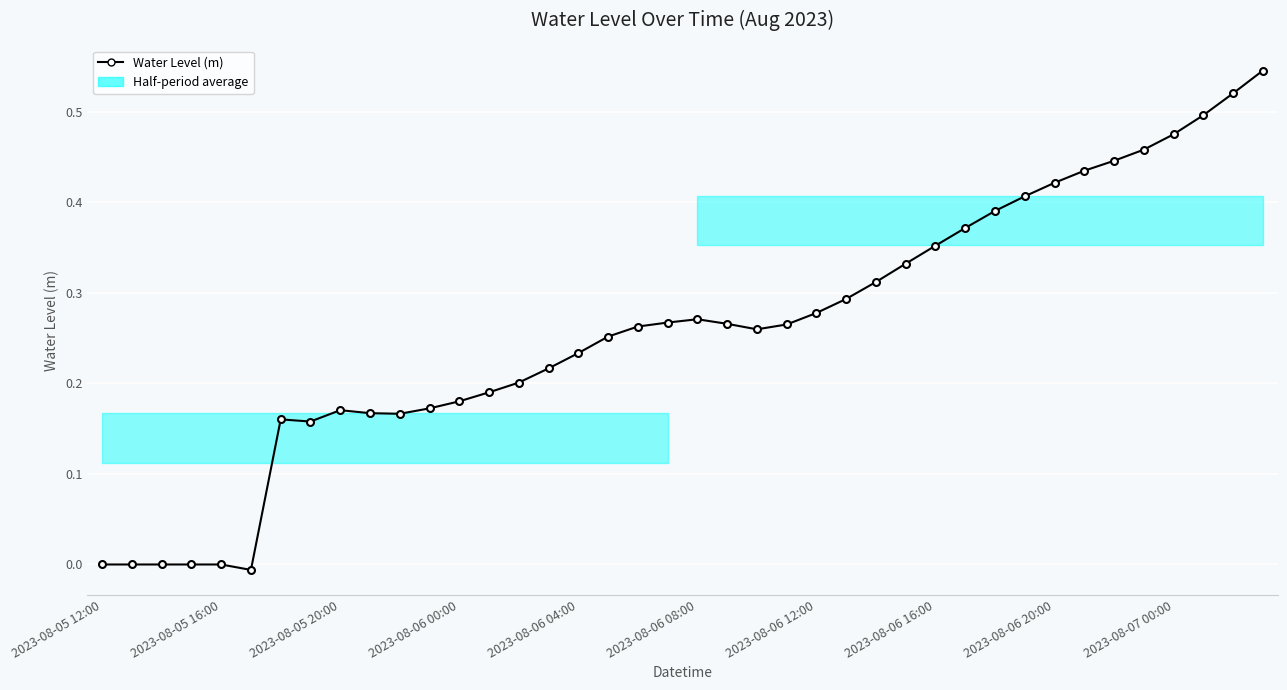

What is the average value?

0.3